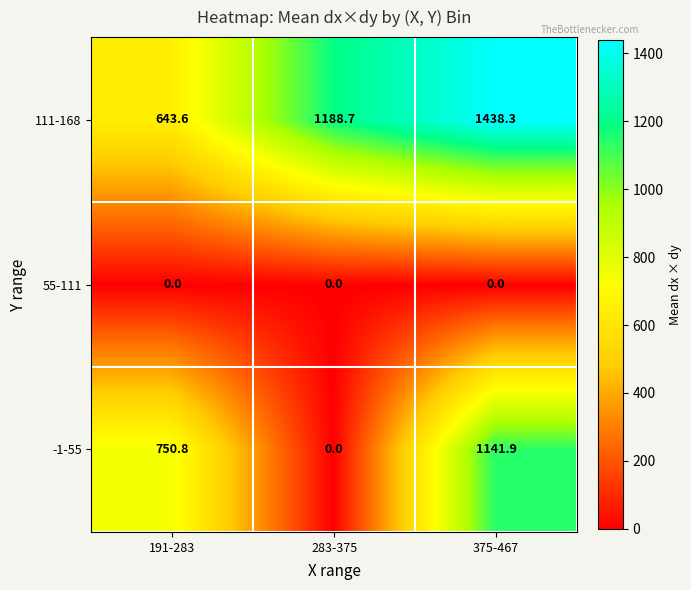

Which series changed the most between 283-375 and 375-467?

-1-55